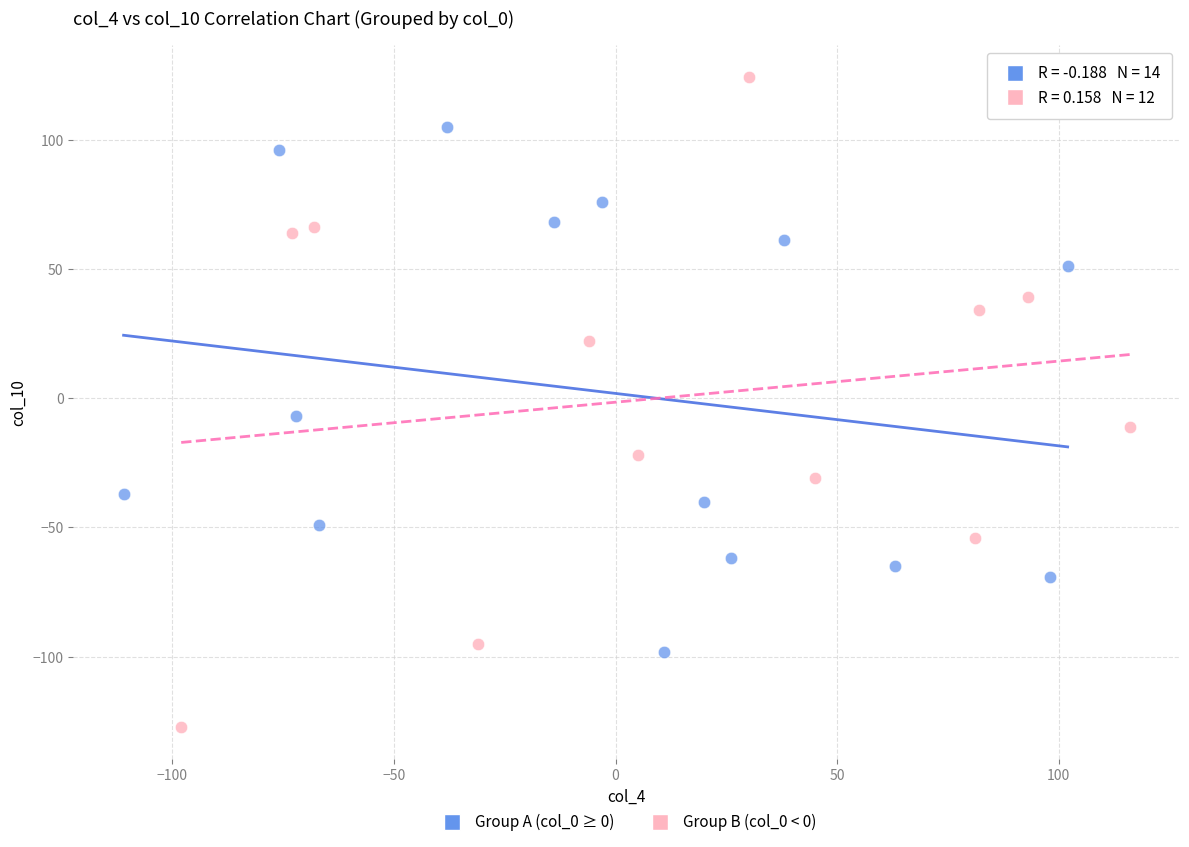

Which series reaches the minimum Y coordinate?

Group B (col_0 < 0)